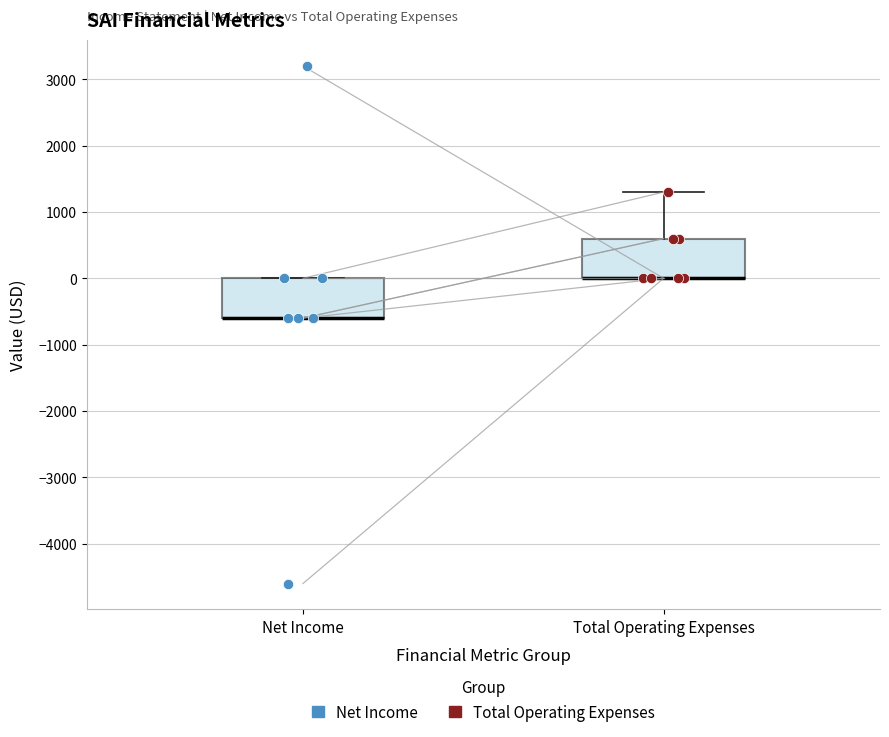

Reading left to right, read every box against the y-axis: the position of its median line, the range the box covers, and the ends of its whiskers. The values are not printed on the chart, so give them approximately, as read against the axis.

Net Income: median -600 (drawn on the box's lower edge), box -600 to 0, whiskers -600 to 0
Total Operating Expenses: median 0 (drawn on the box's lower edge), box 0 to 600, whiskers 0 to 1300